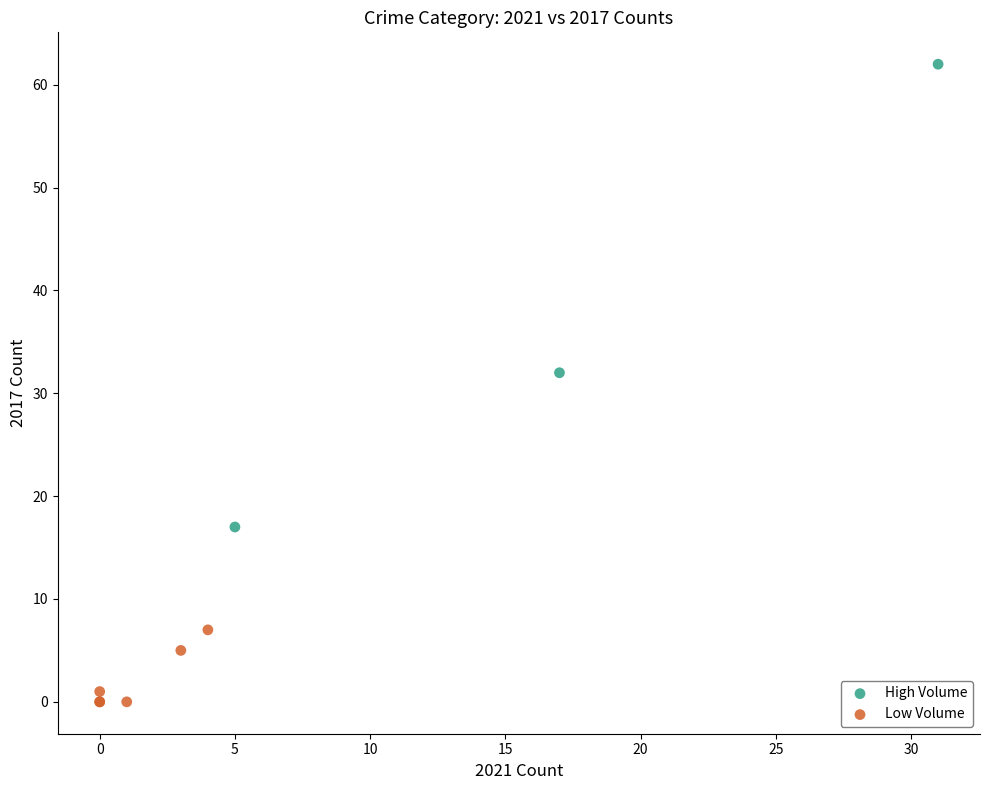

Which series has the widest spread of Y values?

High Volume